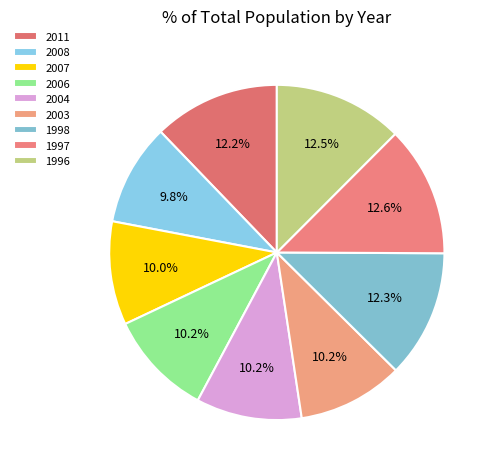

Is it true that 1998 is 12% of the pie?

True